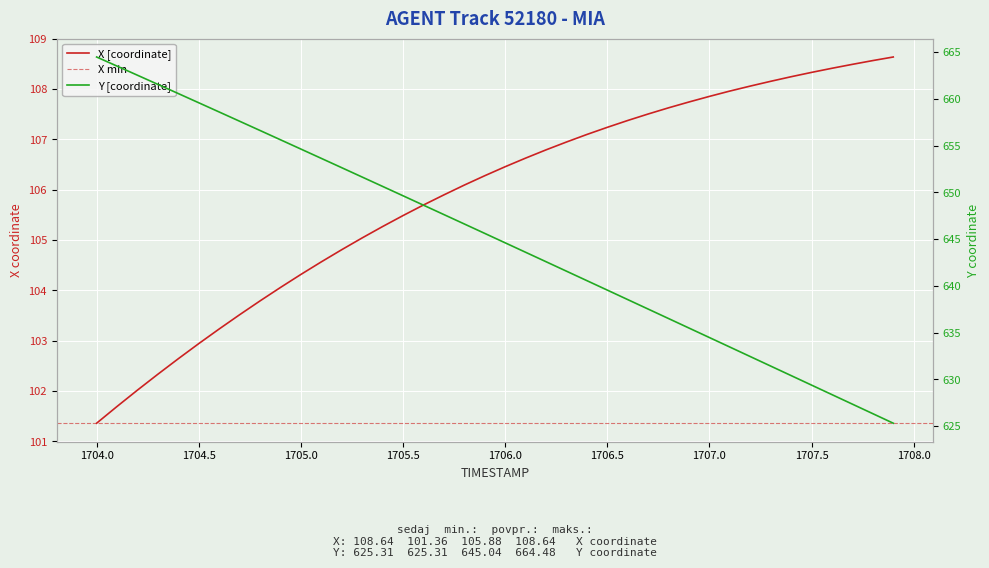

What is the value of the X point at the 20th from the left?

106.3